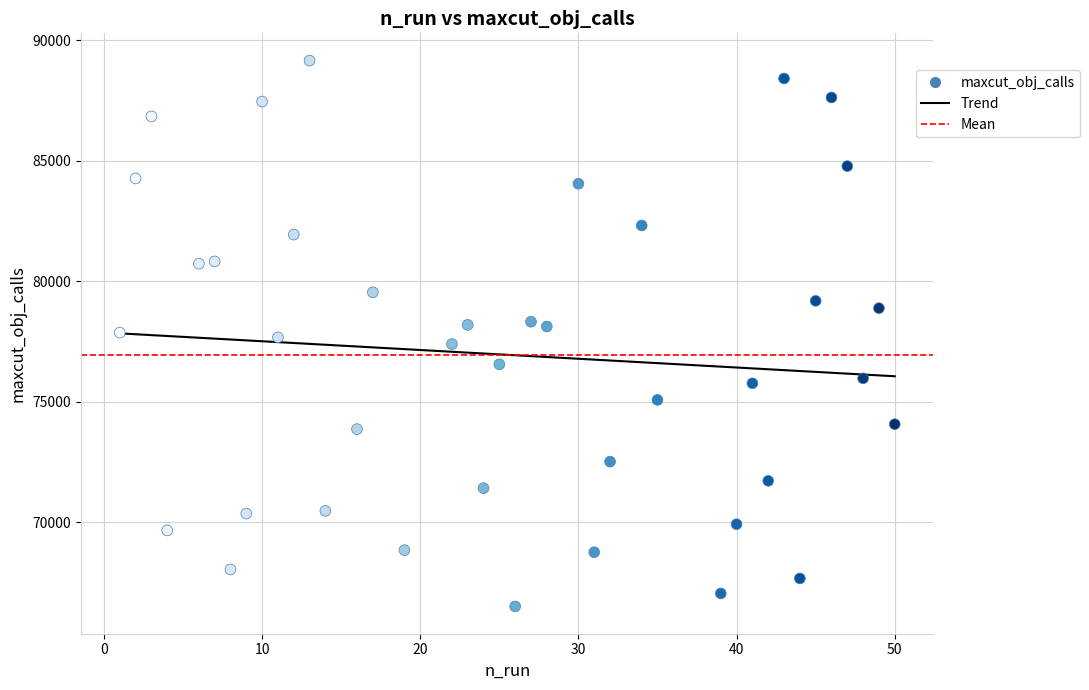

What is the range of Y values (max minus min)?

22648